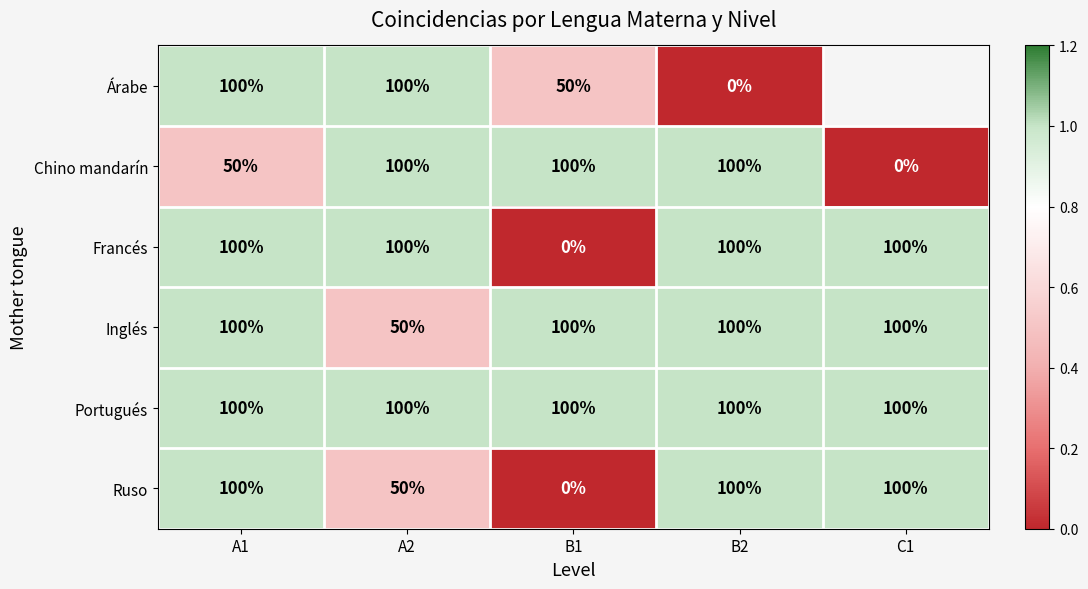

Is it true that Ruso equals 1.0 at A1?

True